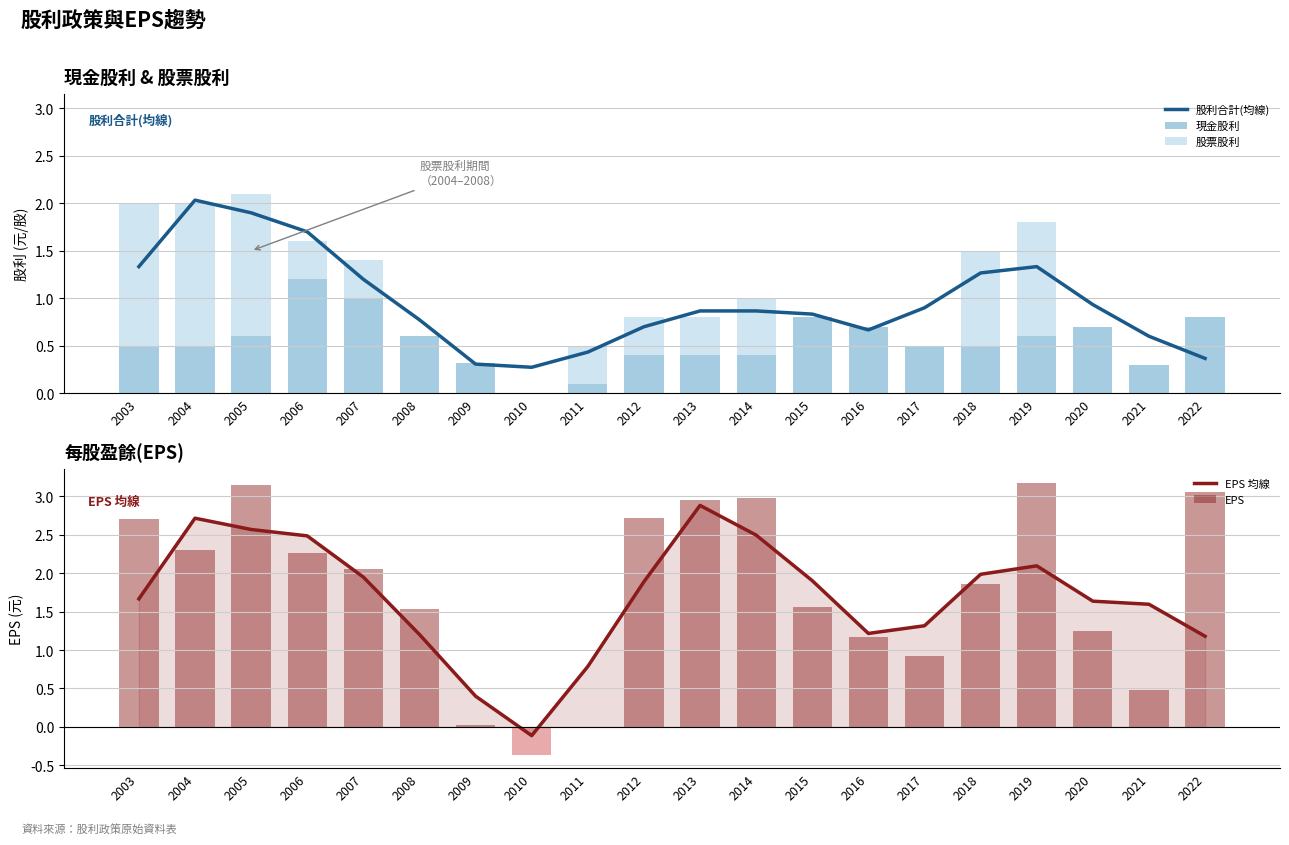

What is the highest value of the EPS series?

3.2